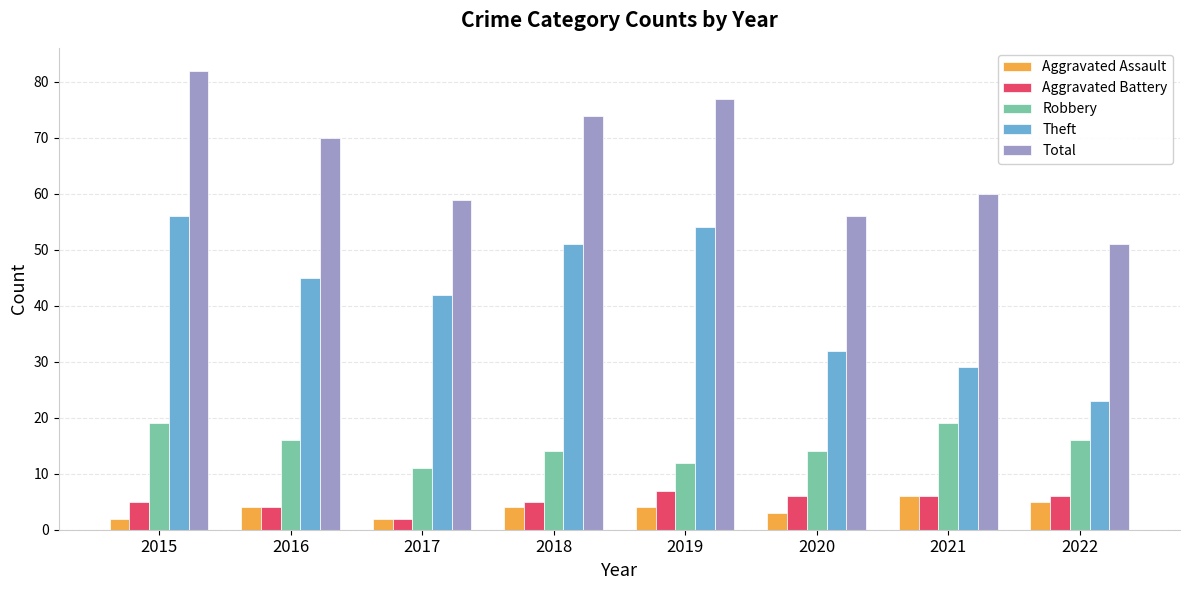

Count the number of data series in this chart.

5